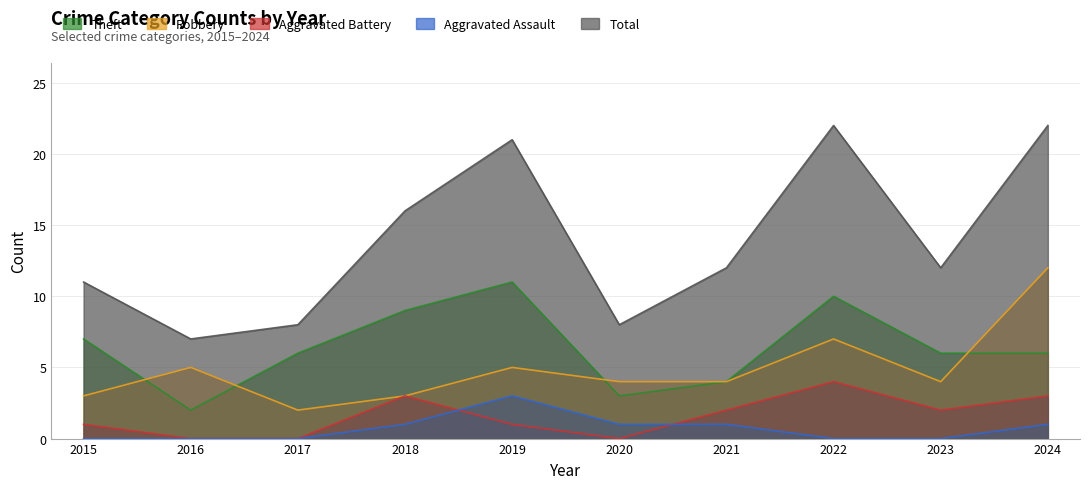

What is the difference between the second highest and second lowest values in the Robbery series?

4